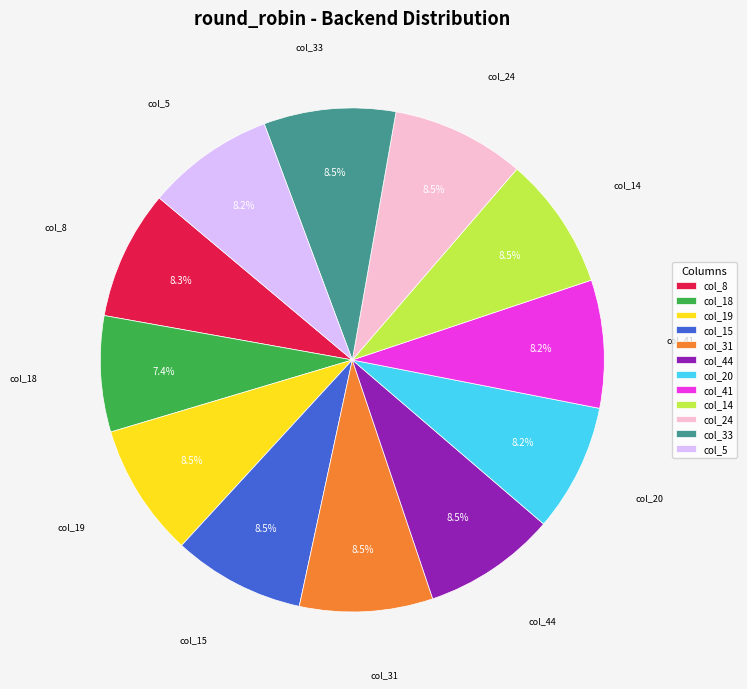

Do col_19 and col_31 together represent more than half of the pie?

No